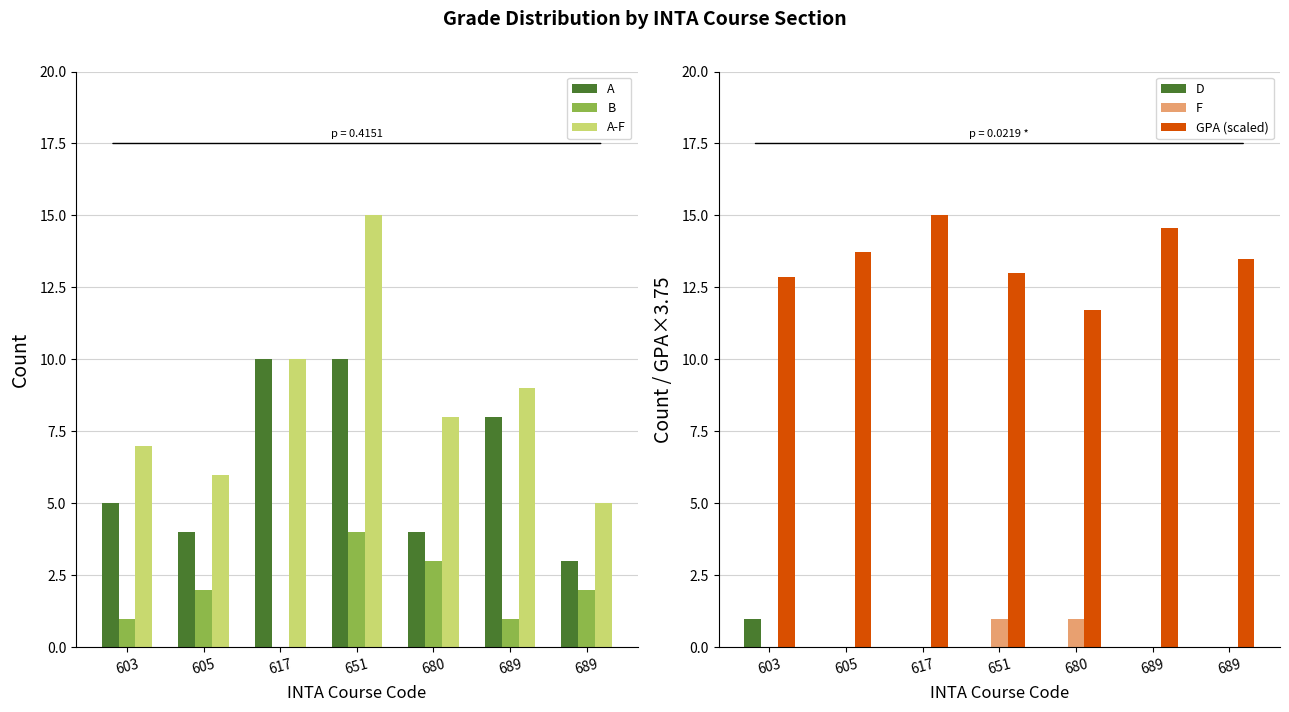

What is the difference between the F values at 651 and 689?

1.0